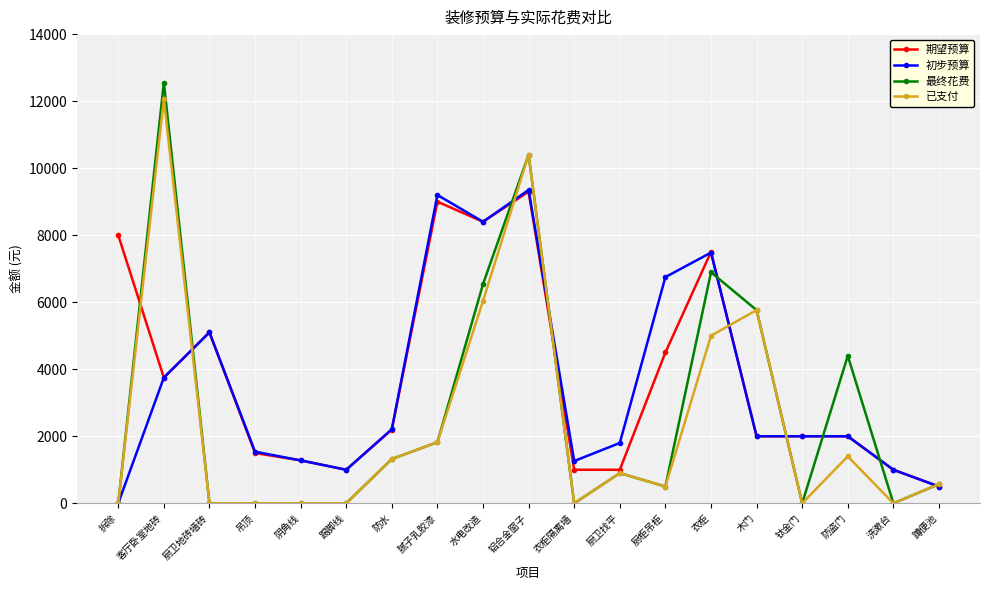

How many values in the 初步预算 series are below 2000?

8